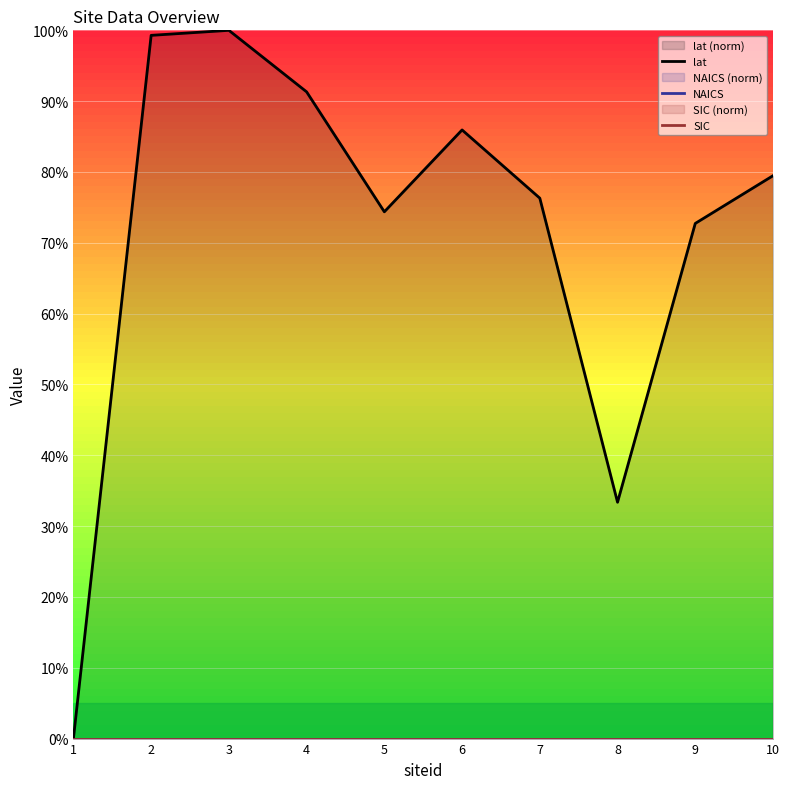

What is the difference between the lat values at 9 and 3?

27.3